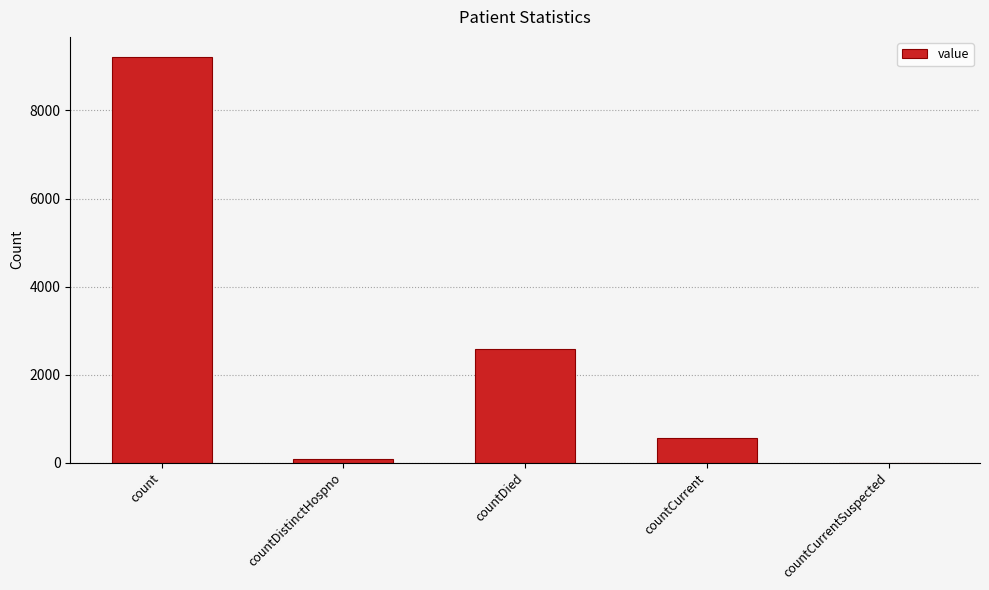

The value at countDied is 2584. True or false?

True